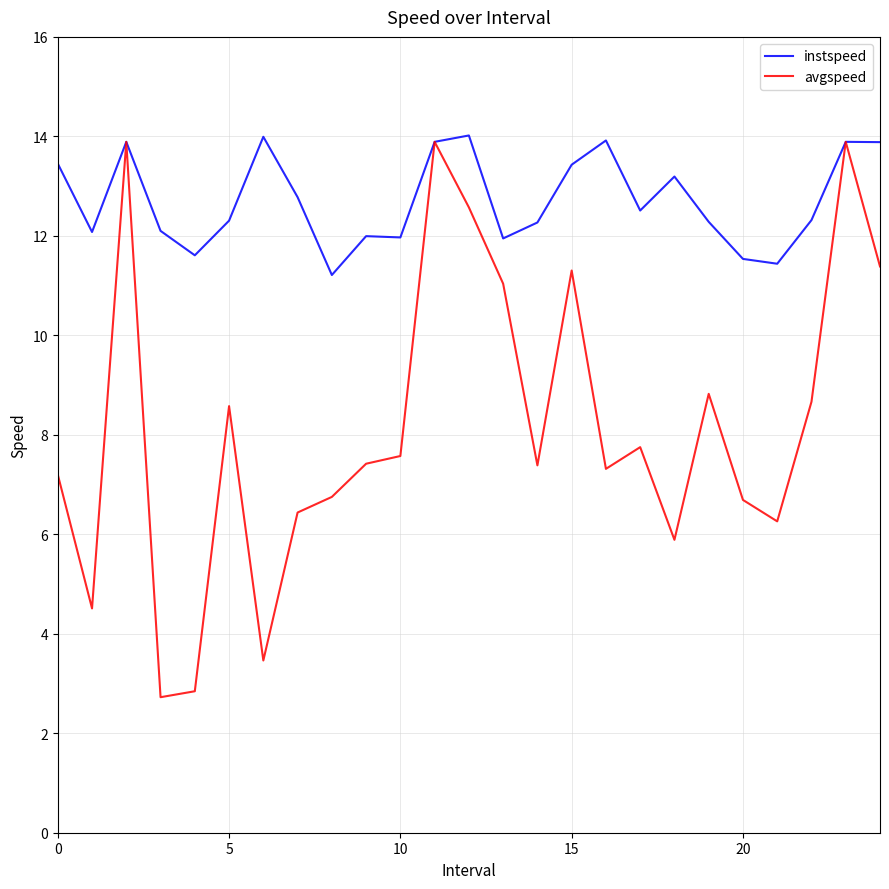

Which series has the largest range (max minus min)?

avgspeed